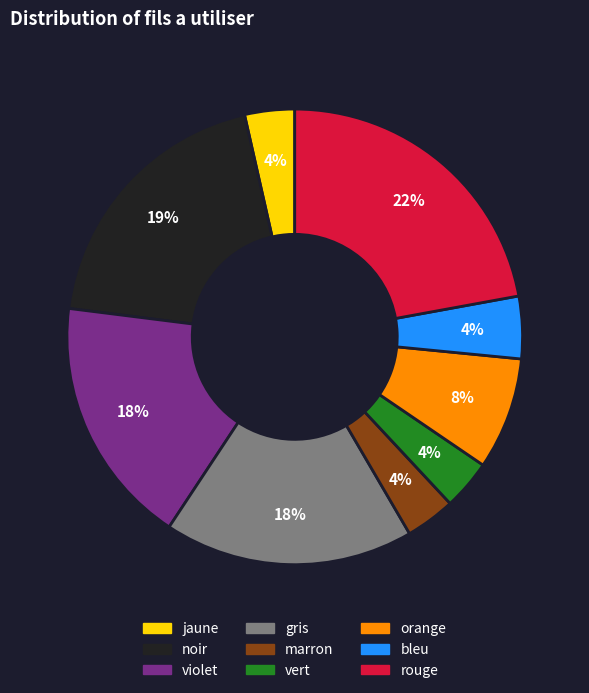

To the nearest percent, what is the average slice percentage?

11%